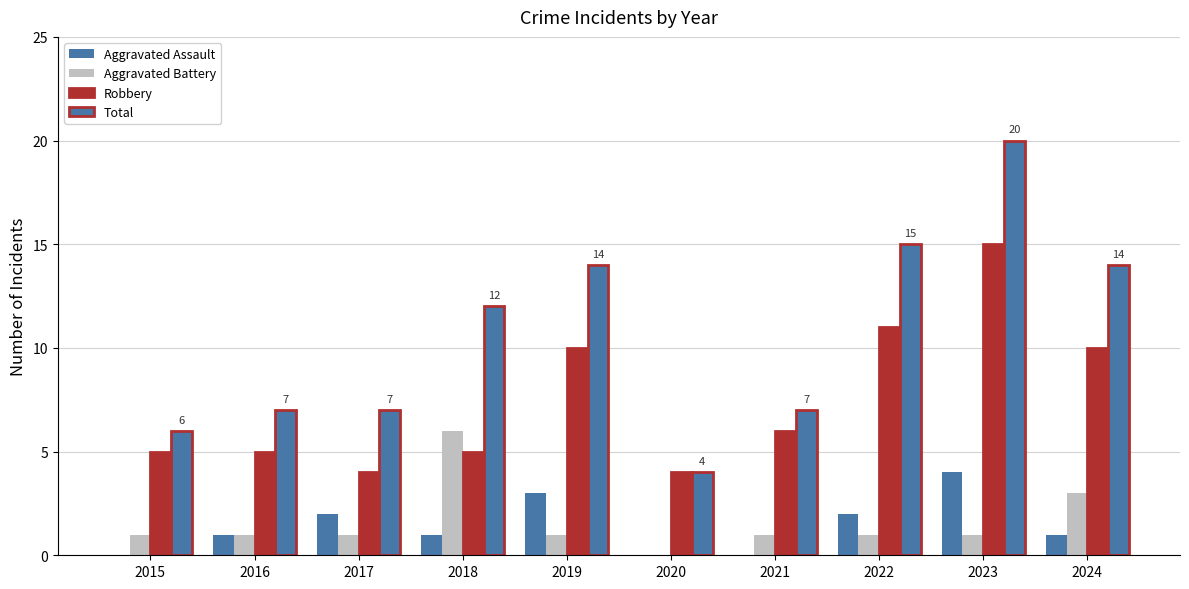

How many data points does each series have?

10